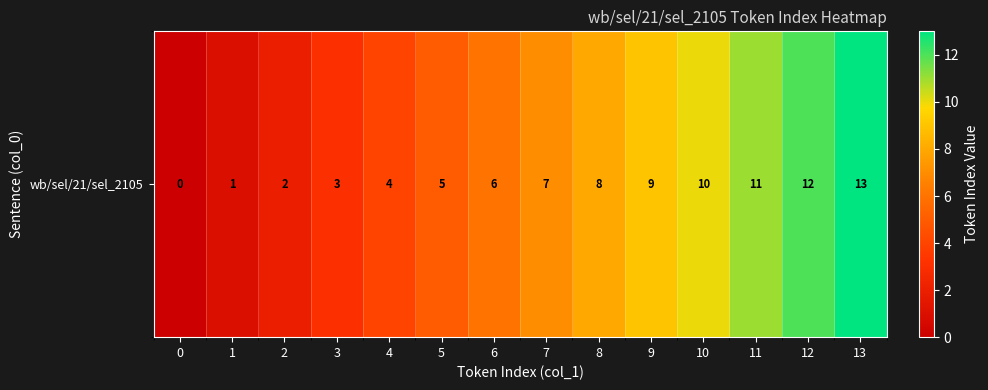

Where is the data nearest to the value 6?

6